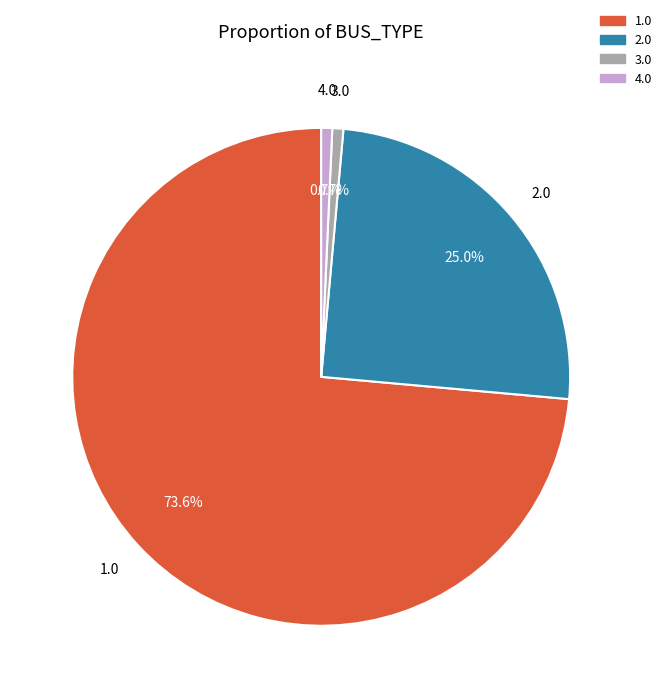

How much of the chart is everything except 1.0?

26.4%